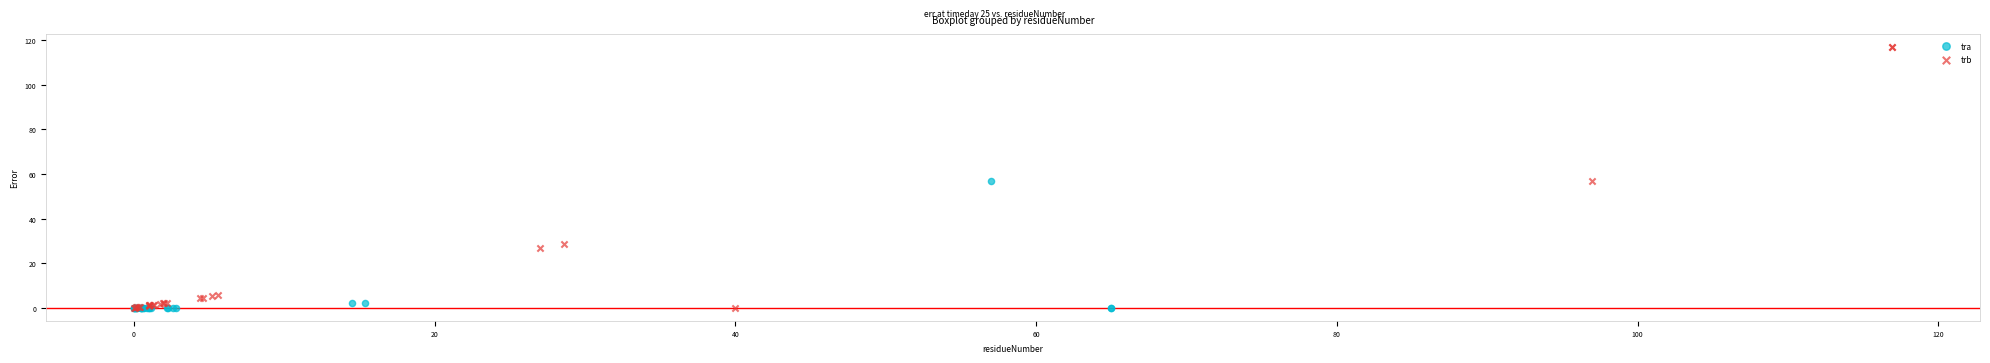

Which series contains the highest Y value?

trb